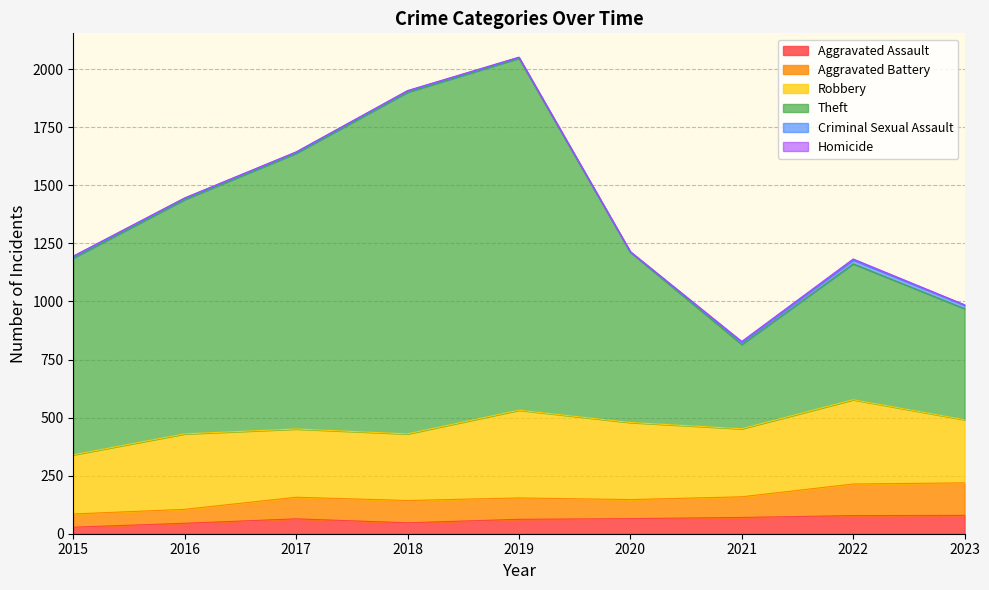

How many series are shown in this chart?

6